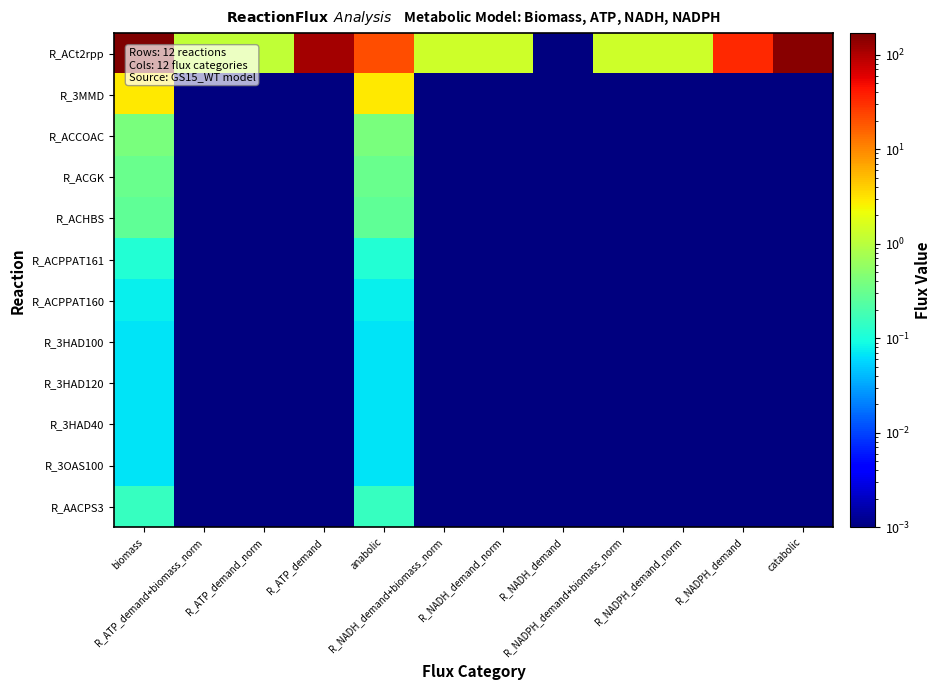

Which series has the largest total across all categories?

R_ACt2rpp